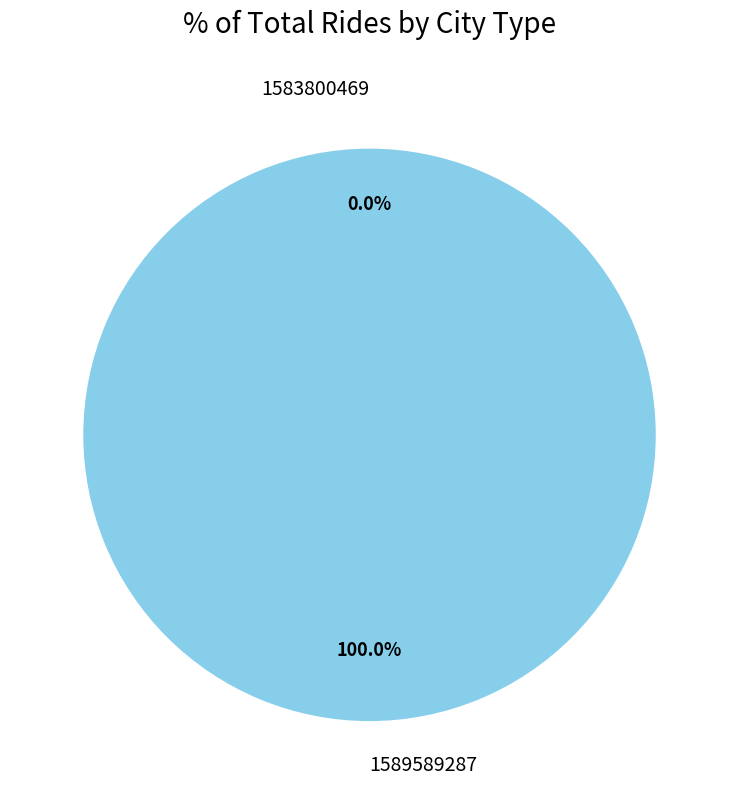

Is the sum of 1589589287 and 1583800469 greater than half?

Yes